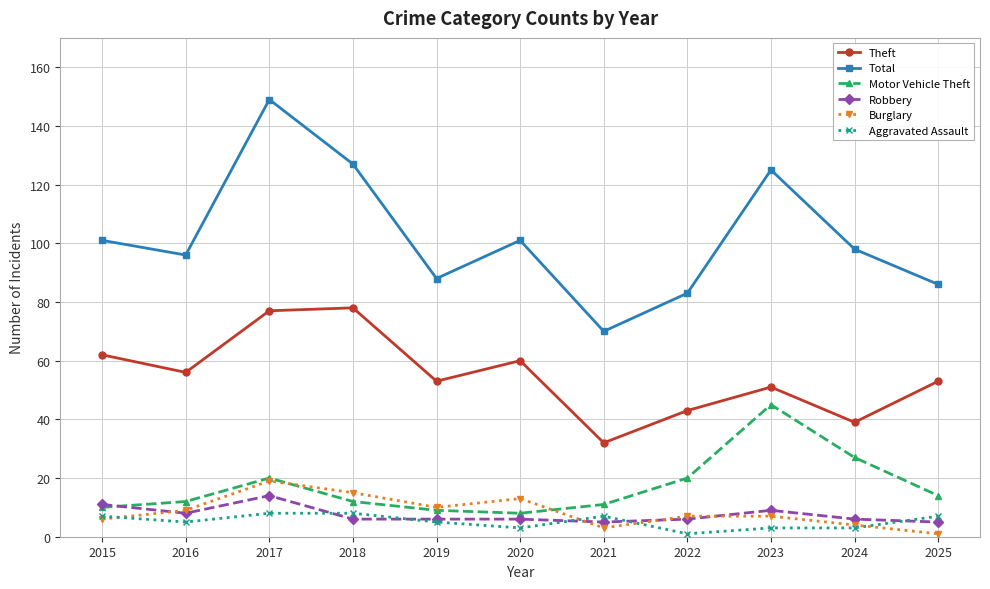

After their last crossing, which series has the higher values: Burglary or Aggravated Assault?

Aggravated Assault